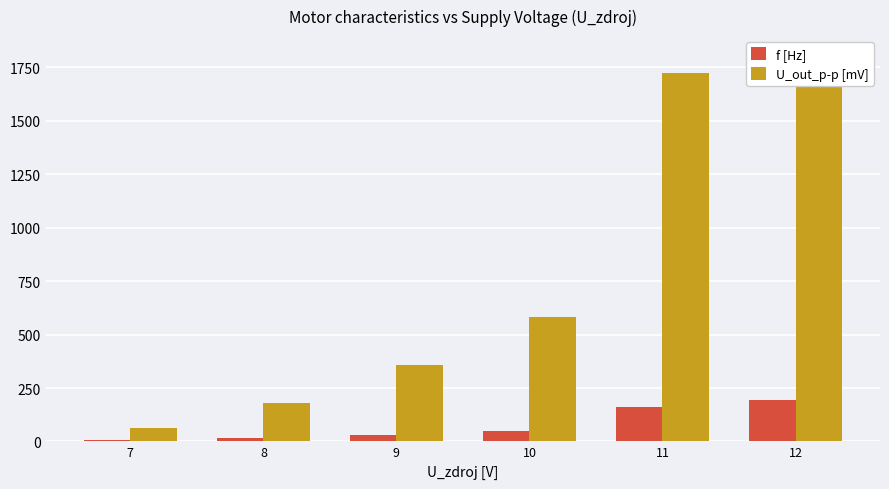

How many values in the U_out_p-p [mV] series exceed 580?

2